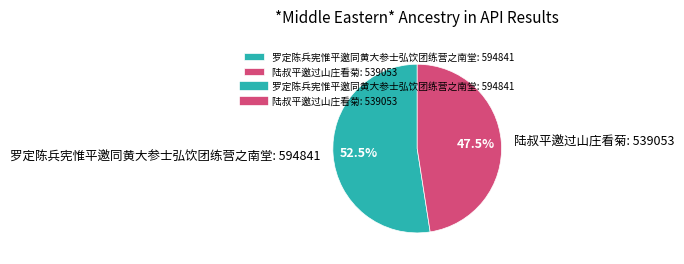

Is there any slice that represents more than half of the pie?

Yes